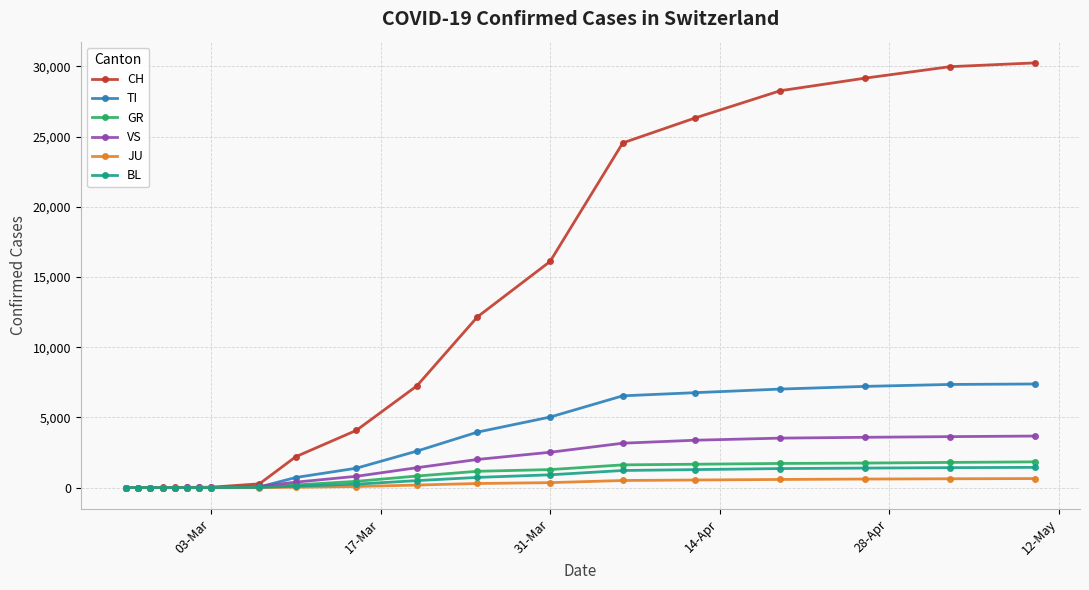

Which series has the largest range (max minus min)?

CH